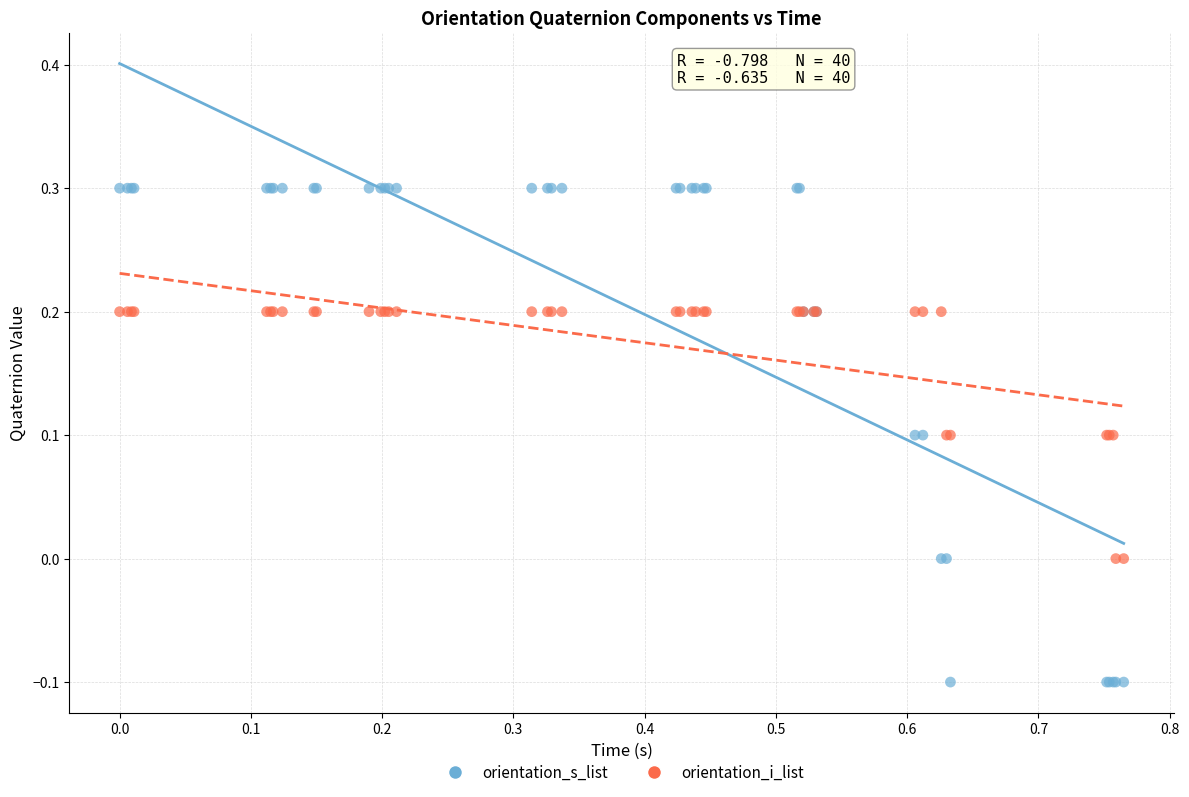

Which series has the widest spread of Y values?

orientation_s_list